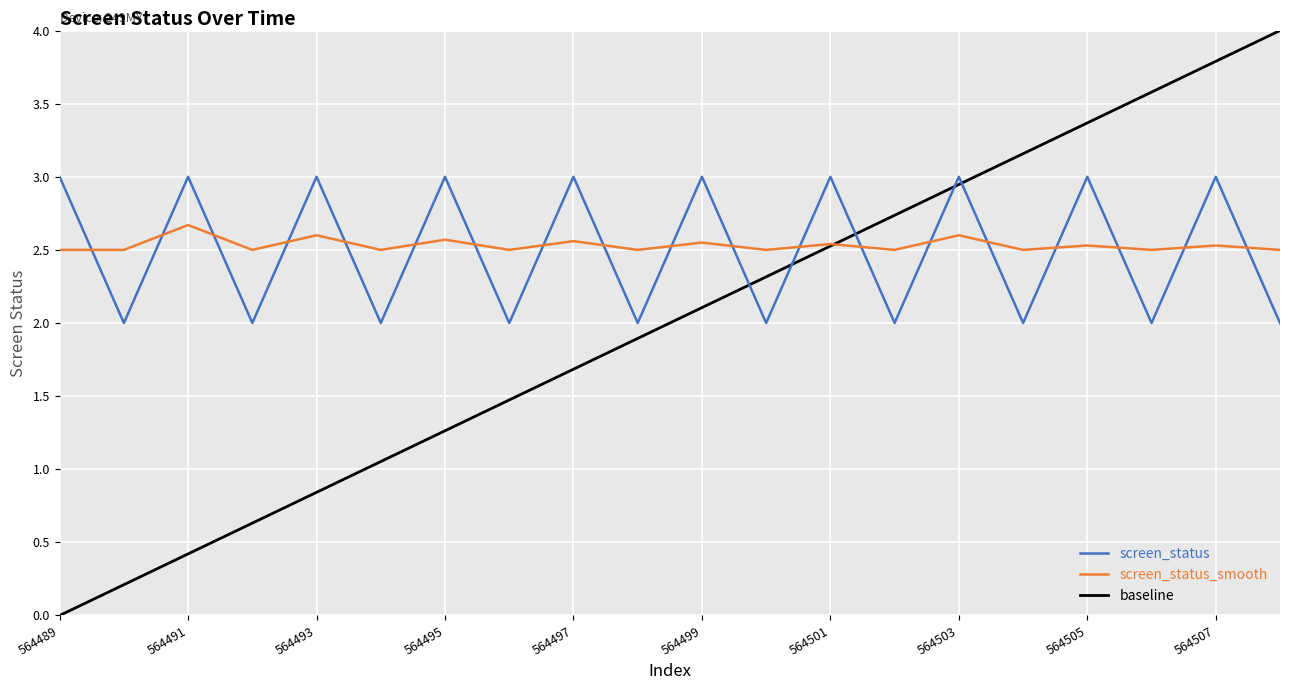

Is the value of screen_status_smooth at 564501 greater than the value of screen_status at 564497?

No